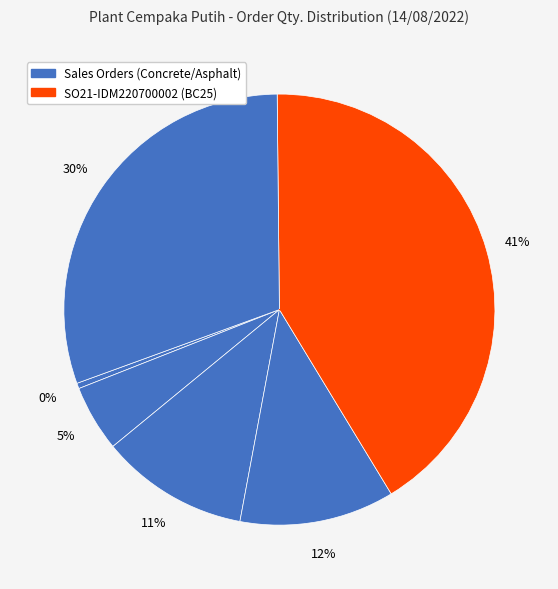

Count the number of slices in the pie.

6